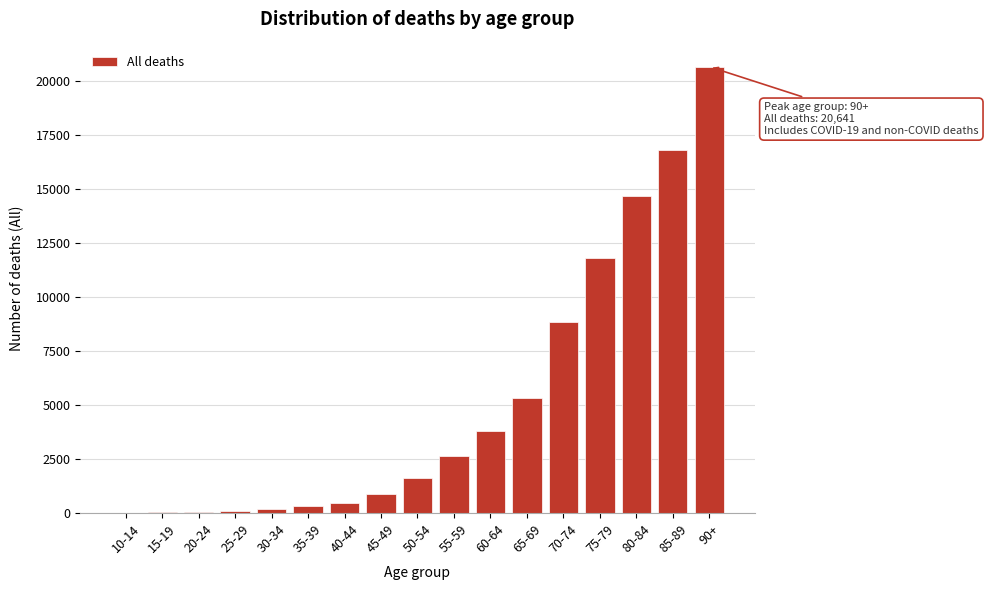

What is the sum of all values?

88081